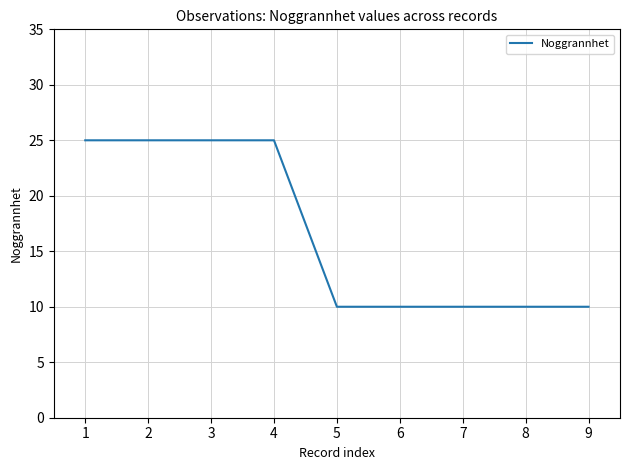

What is the difference between the second highest and minimum values?

15